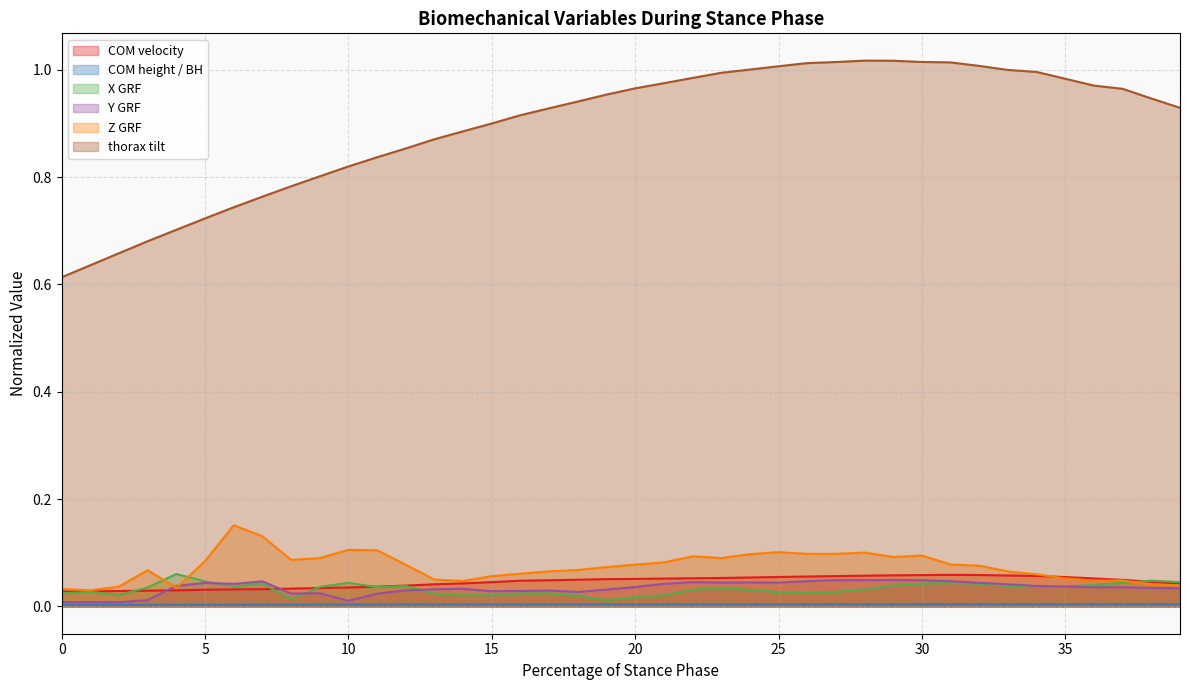

Count the number of categories in the chart.

40